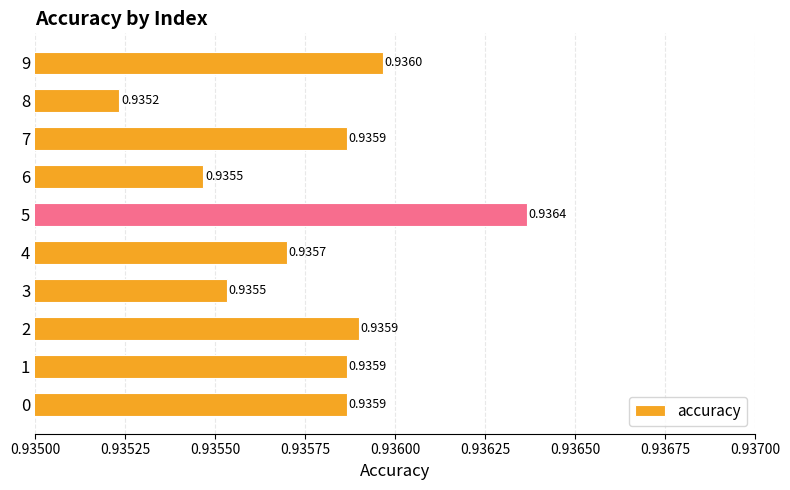

Does the chart contain any negative values?

No